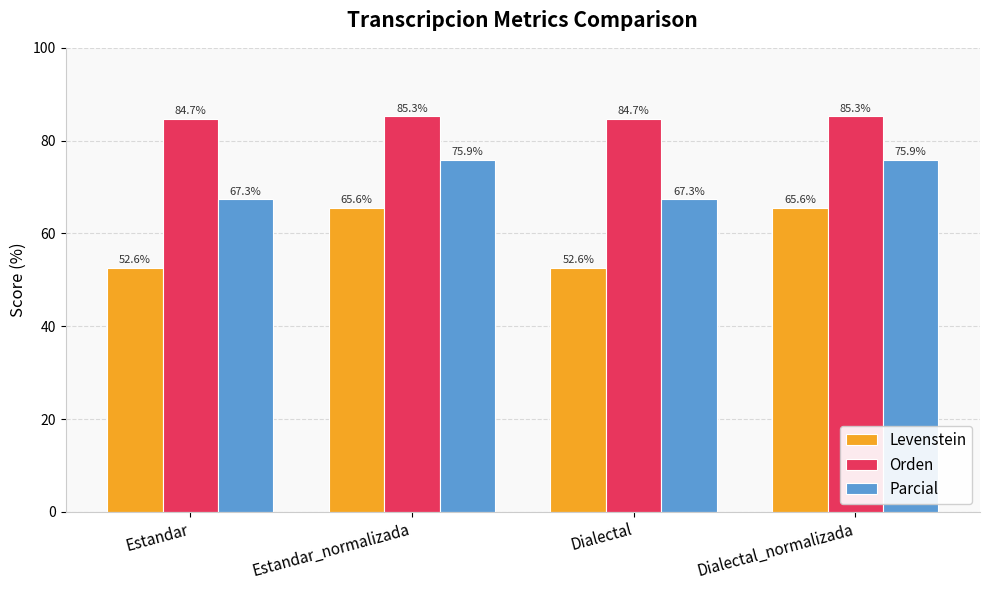

Are the bars grouped side by side (vs. stacked)?

Yes